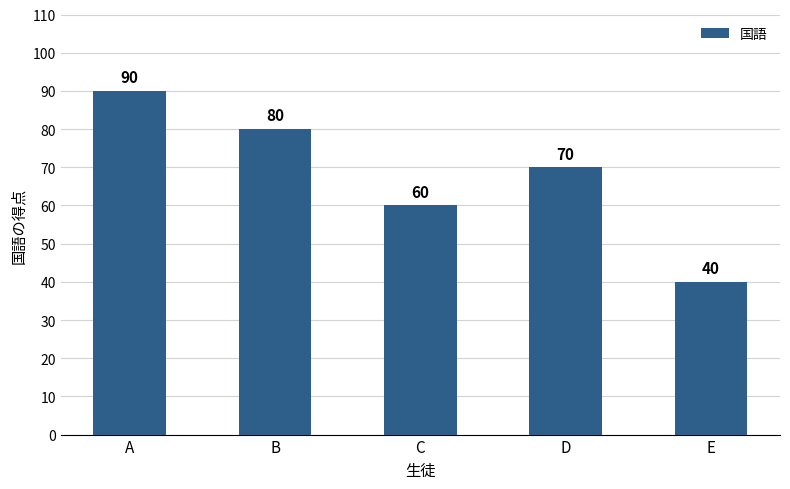

Reading left to right, what are all the values shown in this chart?

90	80	60	70	40